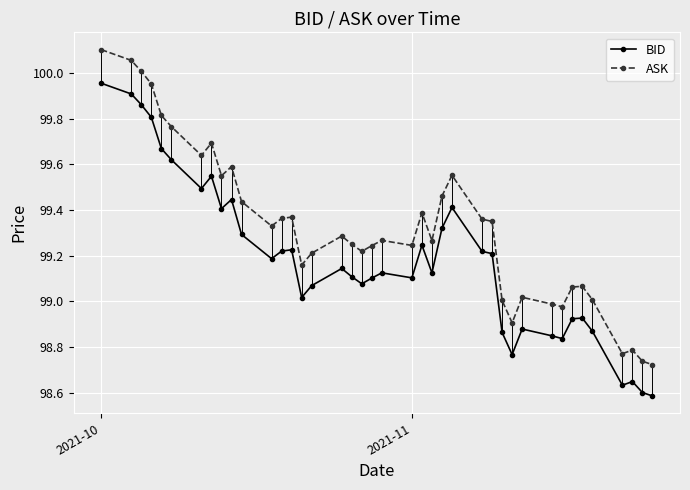

True or false: BID has more than 1 points higher than both neighbors.

True